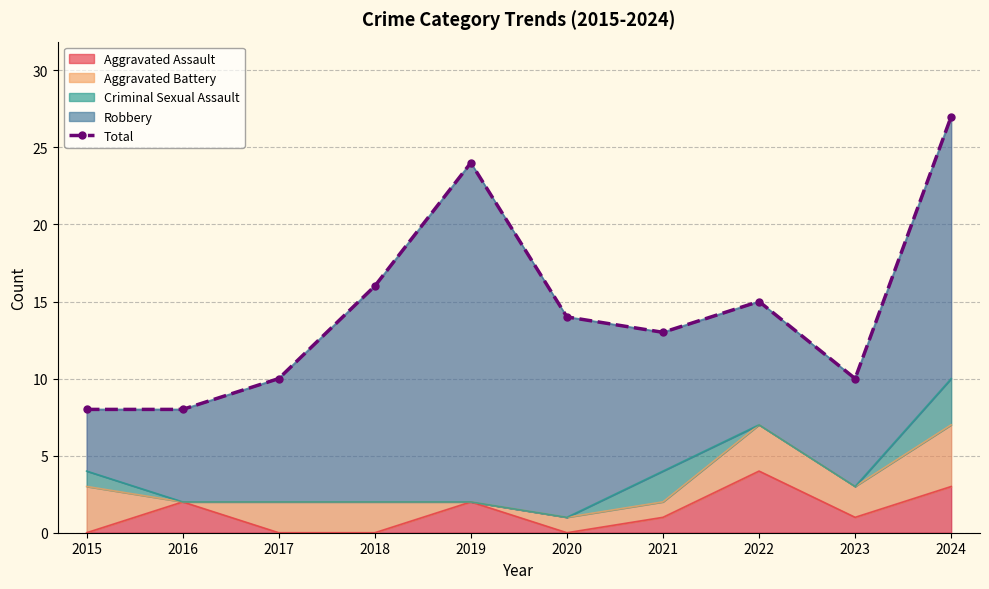

True or false: Aggravated Assault has a value of -2 at 2015.

False